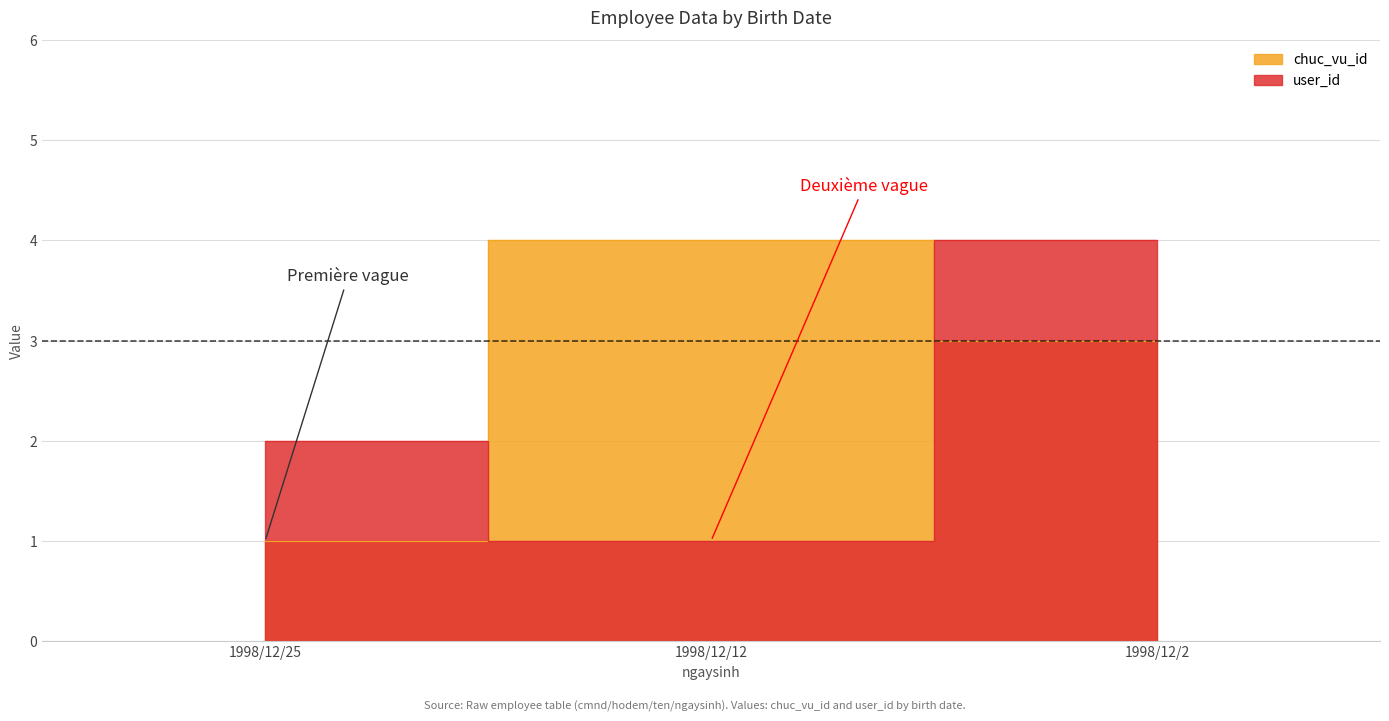

Is the value of user_id at 1998/12/12 greater than the value of chuc_vu_id at 1998/12/12?

No